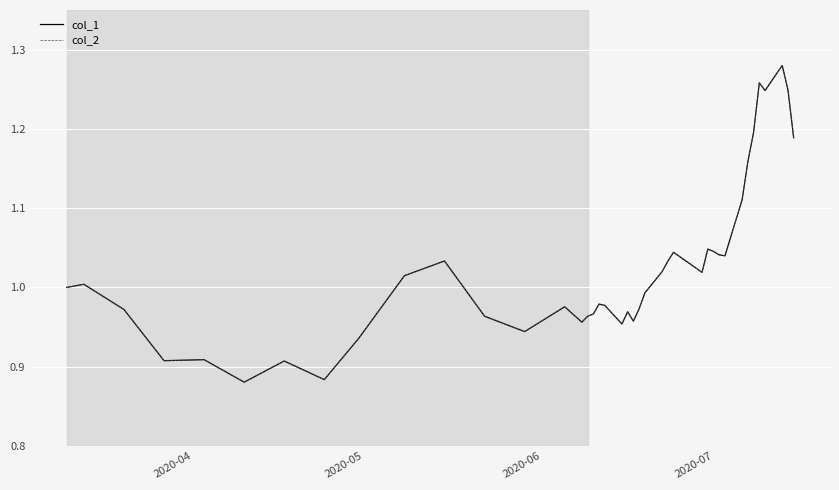

Does the chart have visible grid lines?

Yes